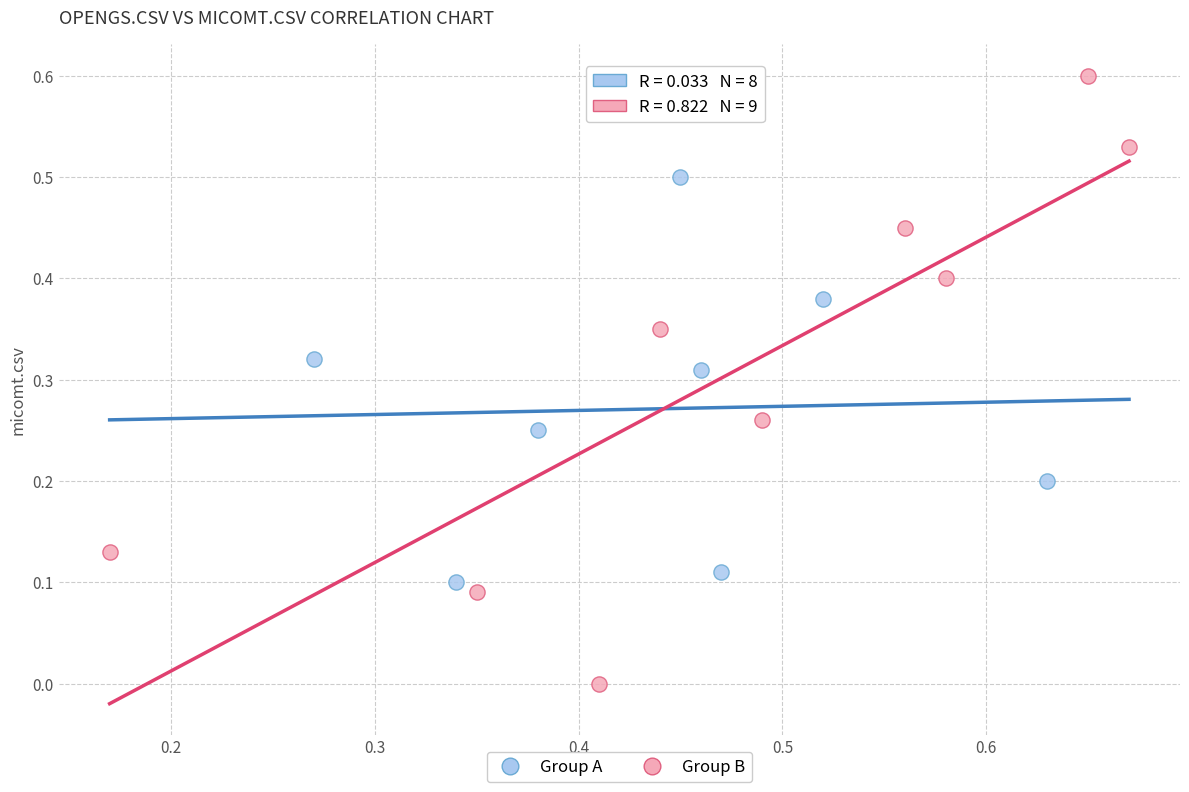

Which series has the widest spread of Y values?

Group B